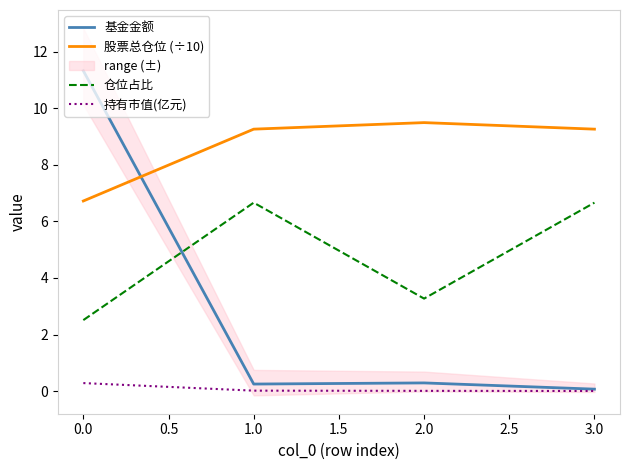

What is the approximate value of 仓位占比 at 0.0?

2.5